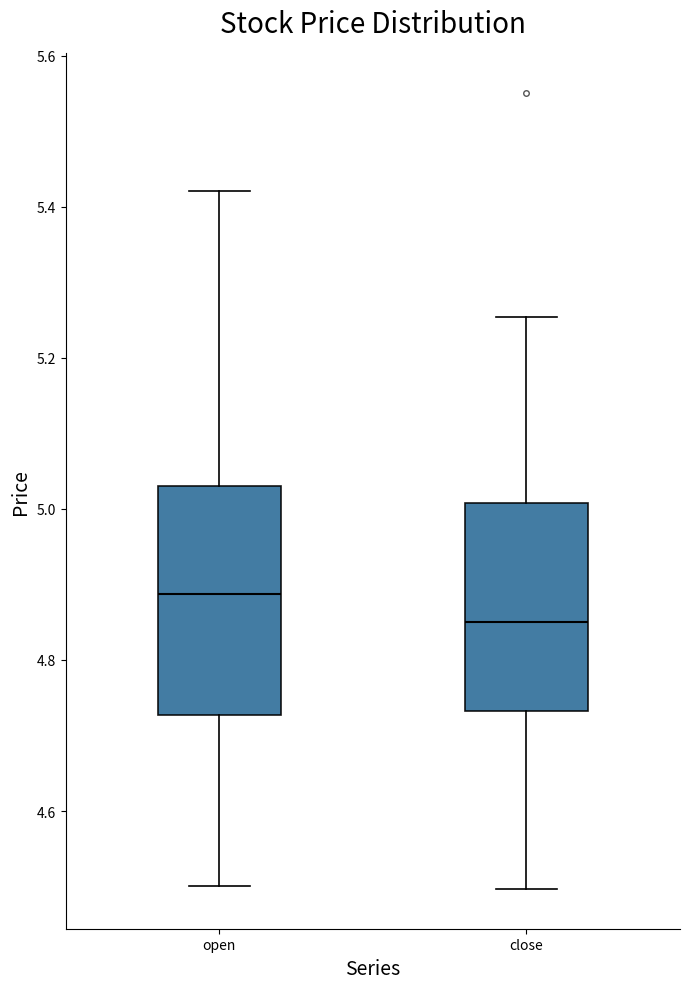

Reading left to right, read every box against the y-axis: the position of its median line, the range the box covers, and the ends of its whiskers. The values are not printed on the chart, so give them approximately, as read against the axis.

open: median 4.88, box 4.72 to 5.02, whiskers 4.50 to 5.42
close: median 4.84, box 4.74 to 5.00, whiskers 4.50 to 5.26